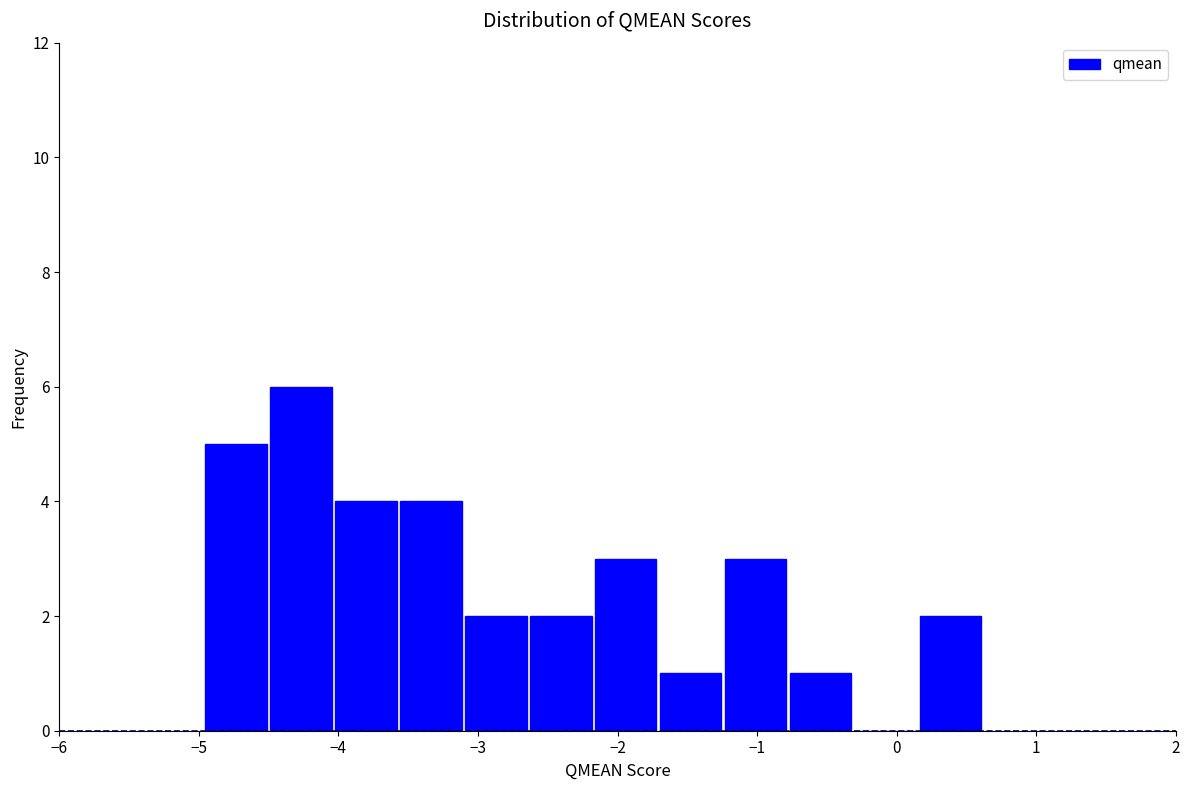

Reading left to right, transcribe this chart: for each bar, give the range it covers on the x-axis and its height. Neither the bar edges nor the heights are printed on the chart, so give them approximately, as read against the axes.

-5.0 to -4.5: 5
-4.5 to -4.0: 6
-4.0 to -3.6: 4
-3.6 to -3.1: 4
-3.1 to -2.6: 2
-2.6 to -2.2: 2
-2.2 to -1.7: 3
-1.7 to -1.2: 1
-1.2 to -0.8: 3
-0.8 to -0.3: 1
-0.3 to 0.2: 0
0.2 to 0.6: 2